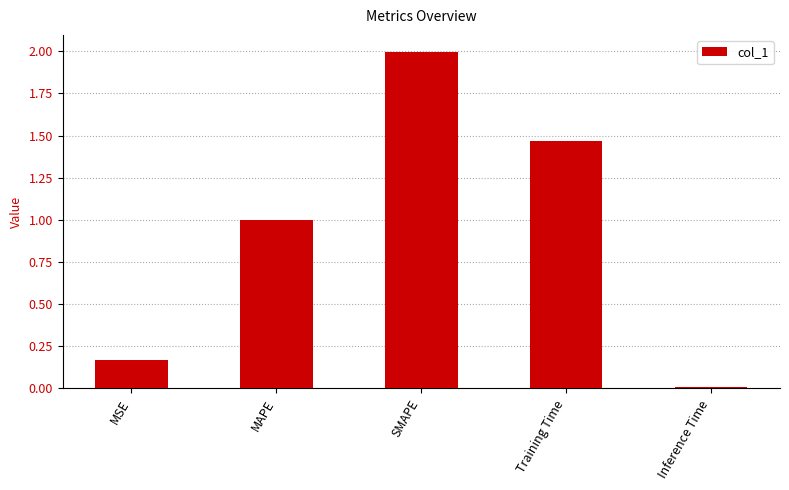

Between MSE and Inference Time, which is larger?

MSE